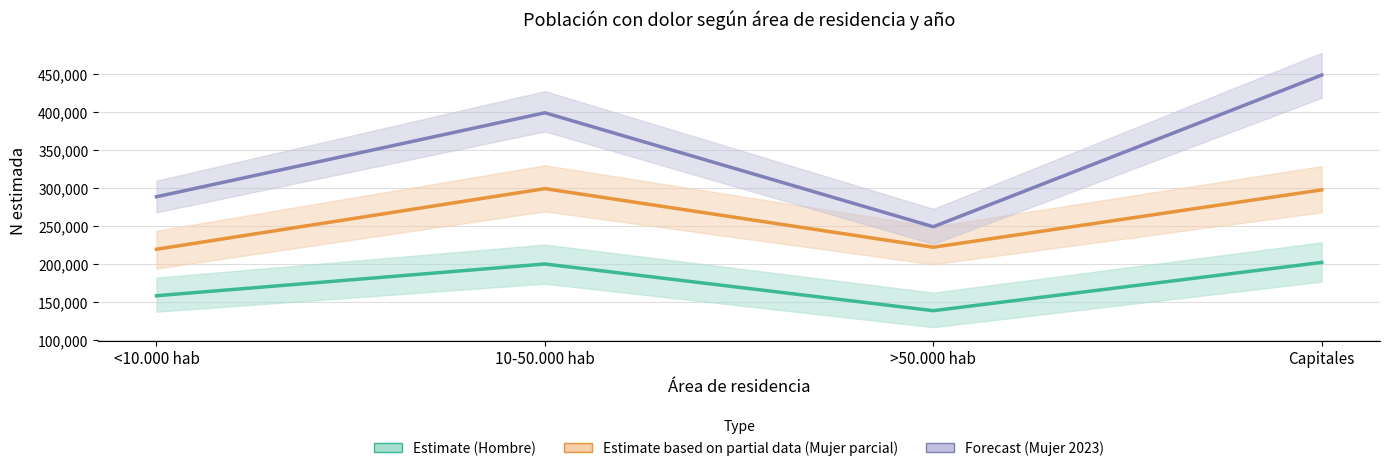

Where is the first local maximum for Estimate (Hombre)?

10-50.000 hab